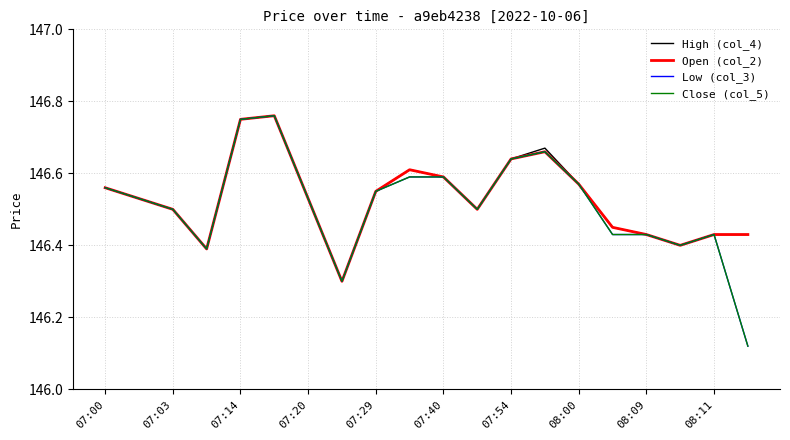

What are all the series names shown in the legend?

High (col_4), Open (col_2), Low (col_3), Close (col_5)